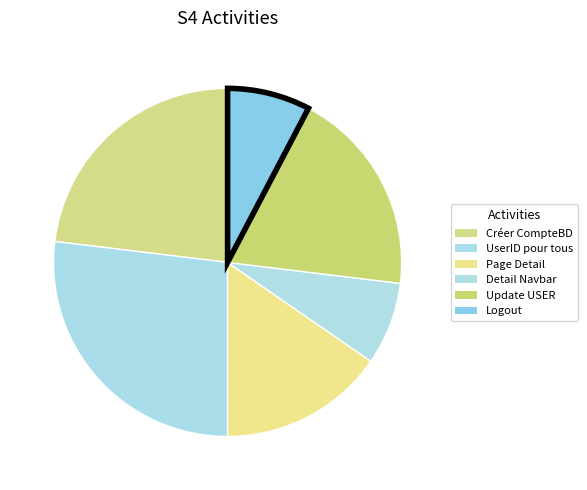

What percentage is the Logout slice, to the nearest percent?

8%